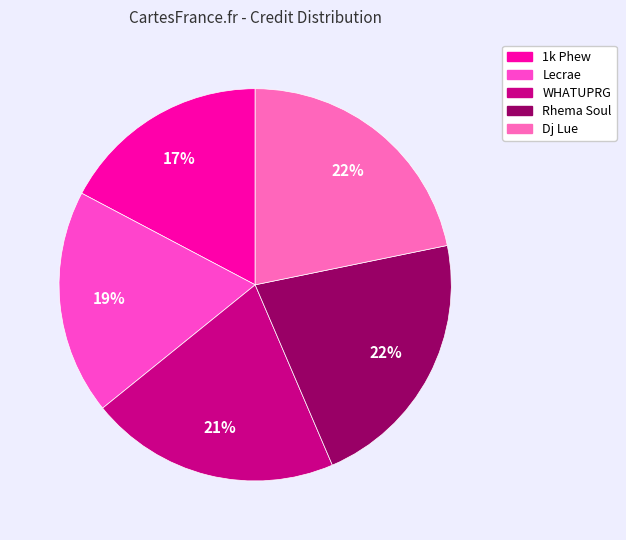

What portion of the pie excludes Rhema Soul?

78.2%